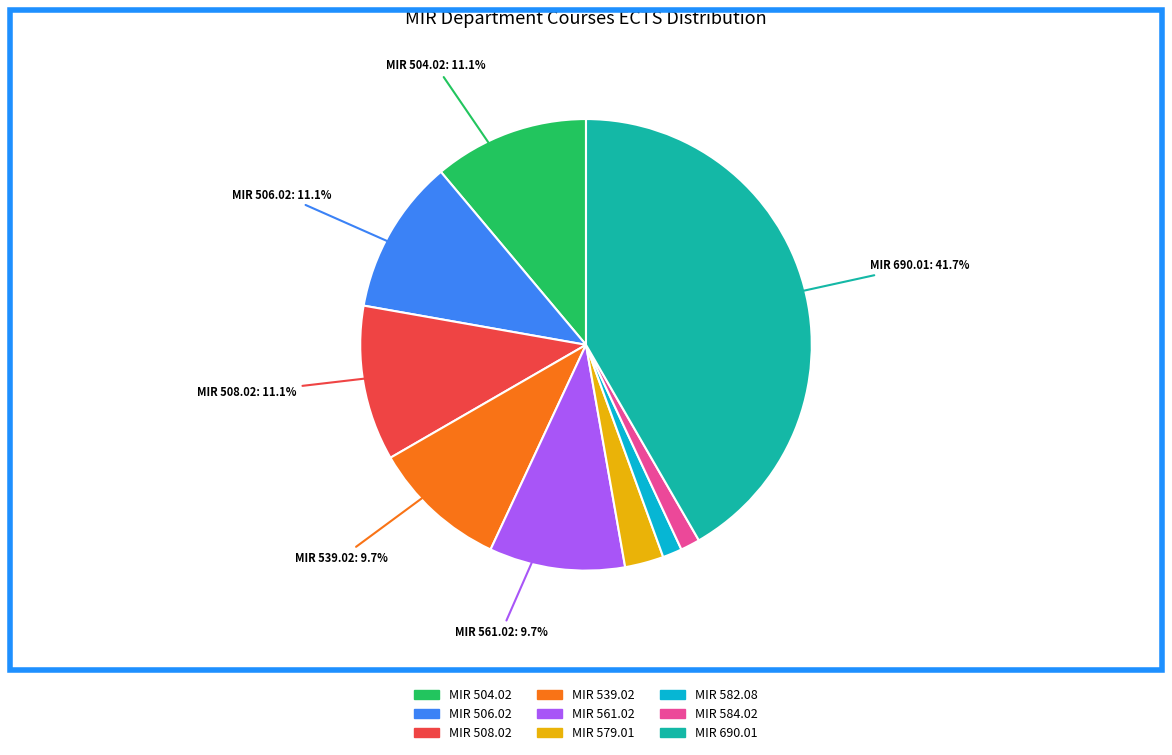

To the nearest percent, what is the difference between the largest and smallest slice percentages?

40%